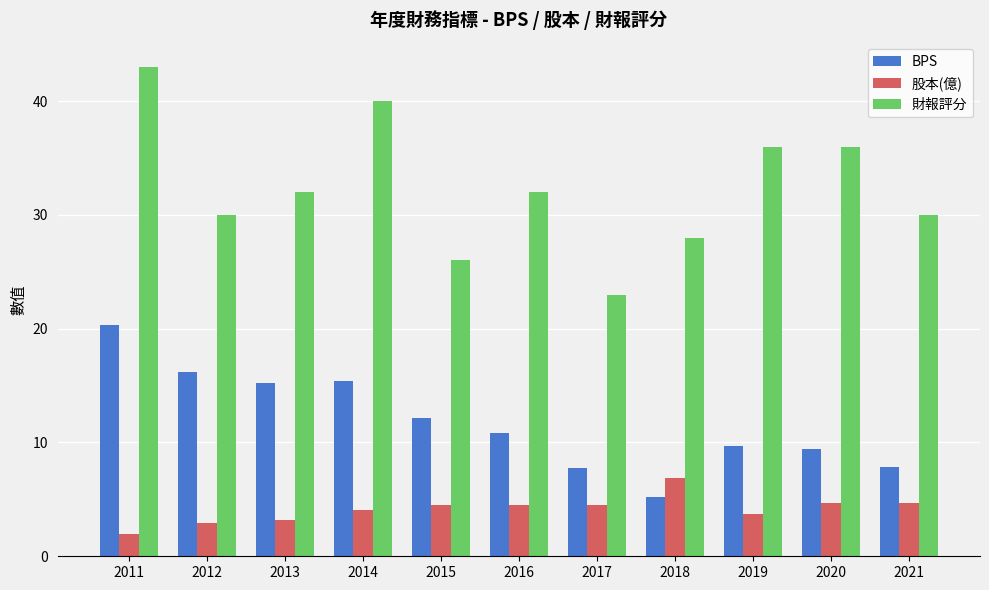

At which category is the sum across all series the highest?

2011